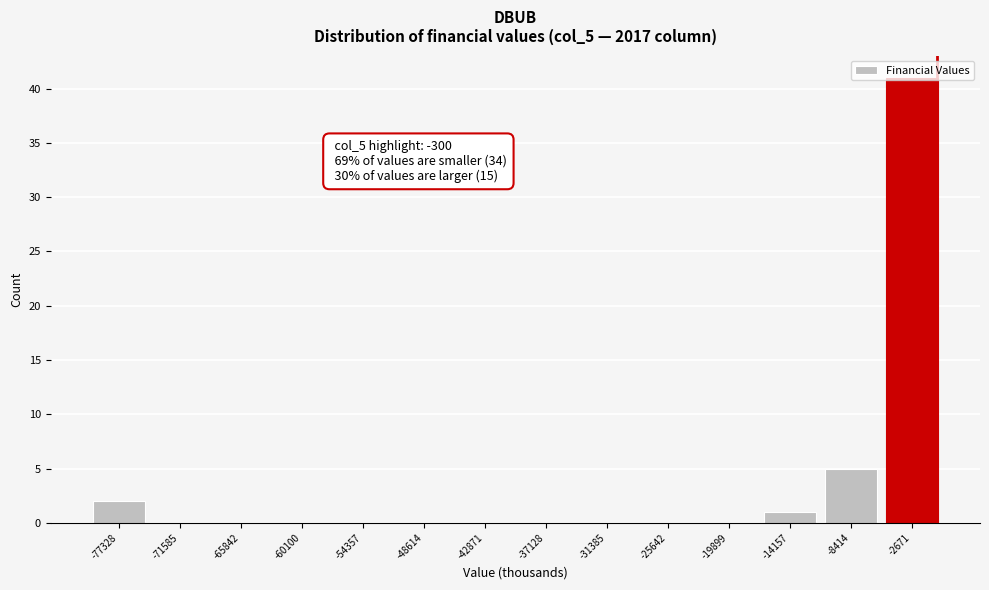

Over which range of the x-axis is the bar tallest?

-6000 to 0